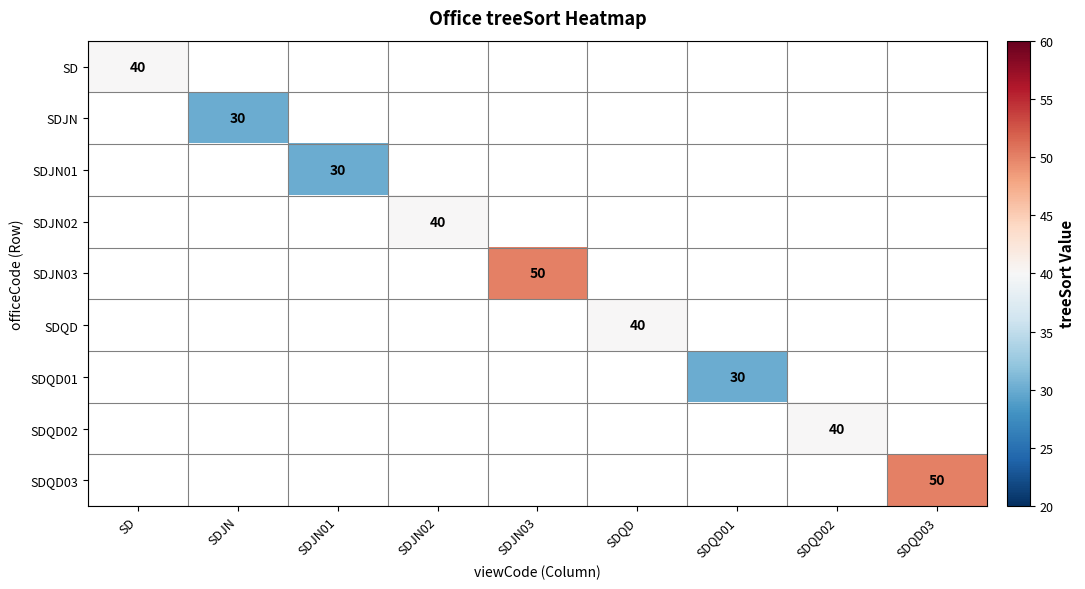

True or false: SDQD03 has a value of 22 at SDQD03.

False